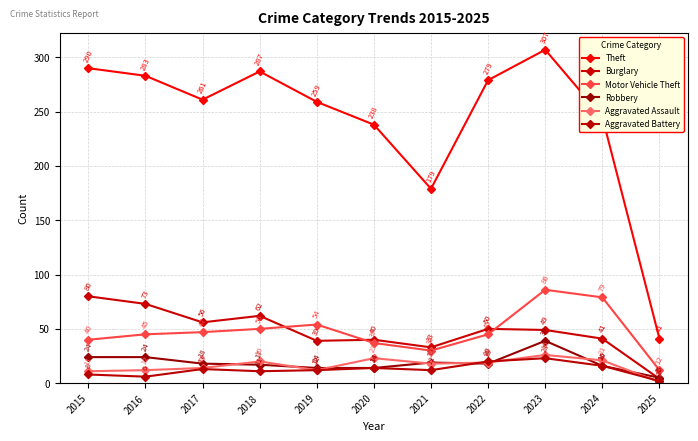

At which label does Robbery first exceed 18?

2015